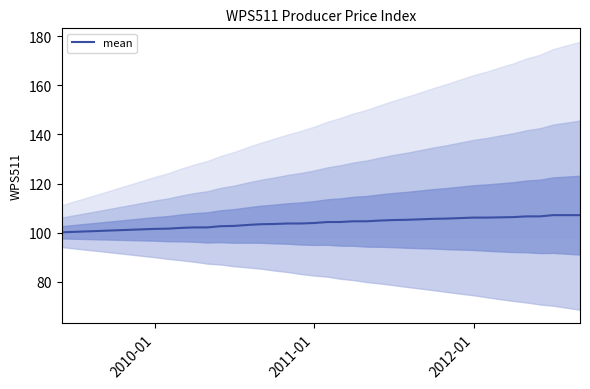

What is the value of the 1st point from the left?

100.1